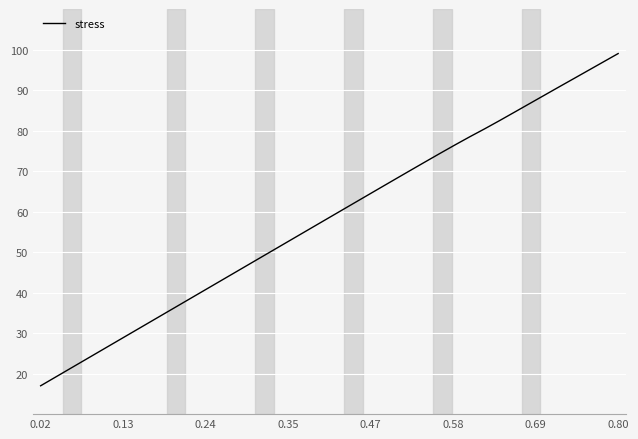

What is the smallest value displayed?

17.0